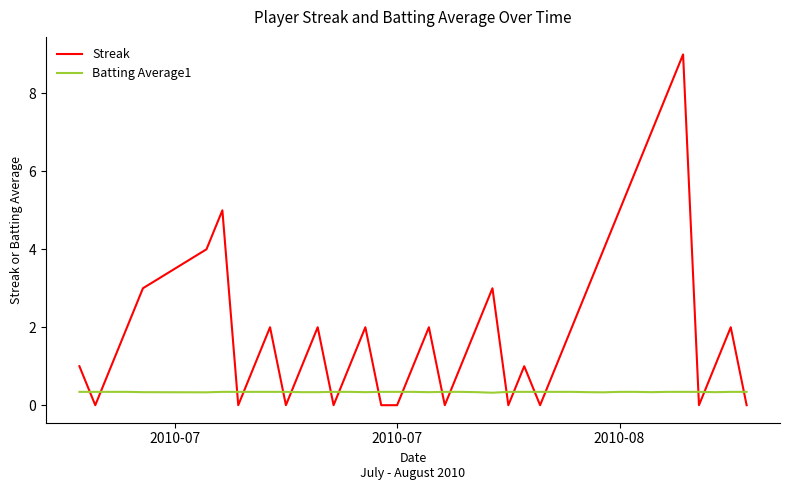

True or false: Batting Average1 and Streak cross at least once.

True